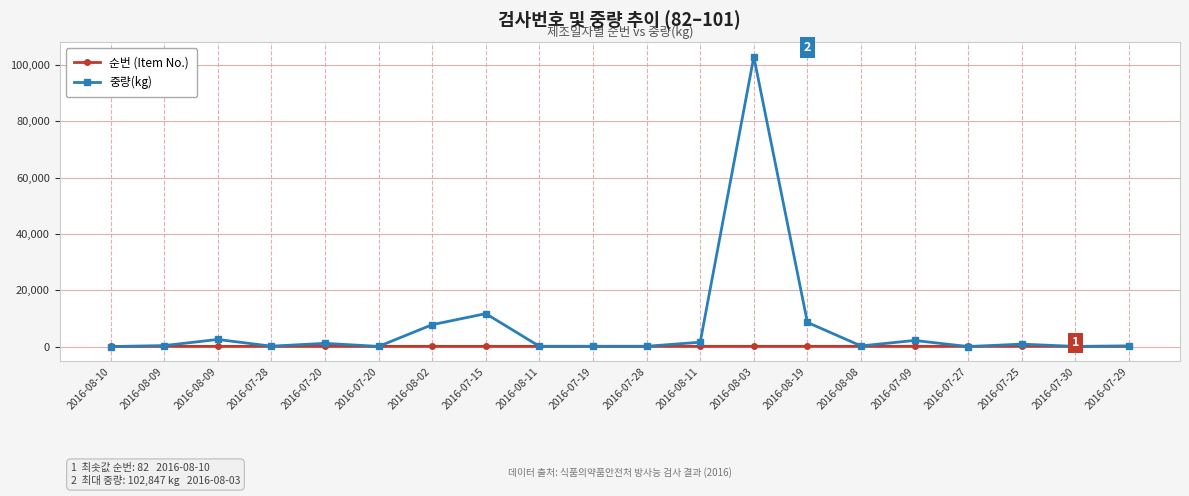

What is the label of the 18th point from the left?

2016-07-25